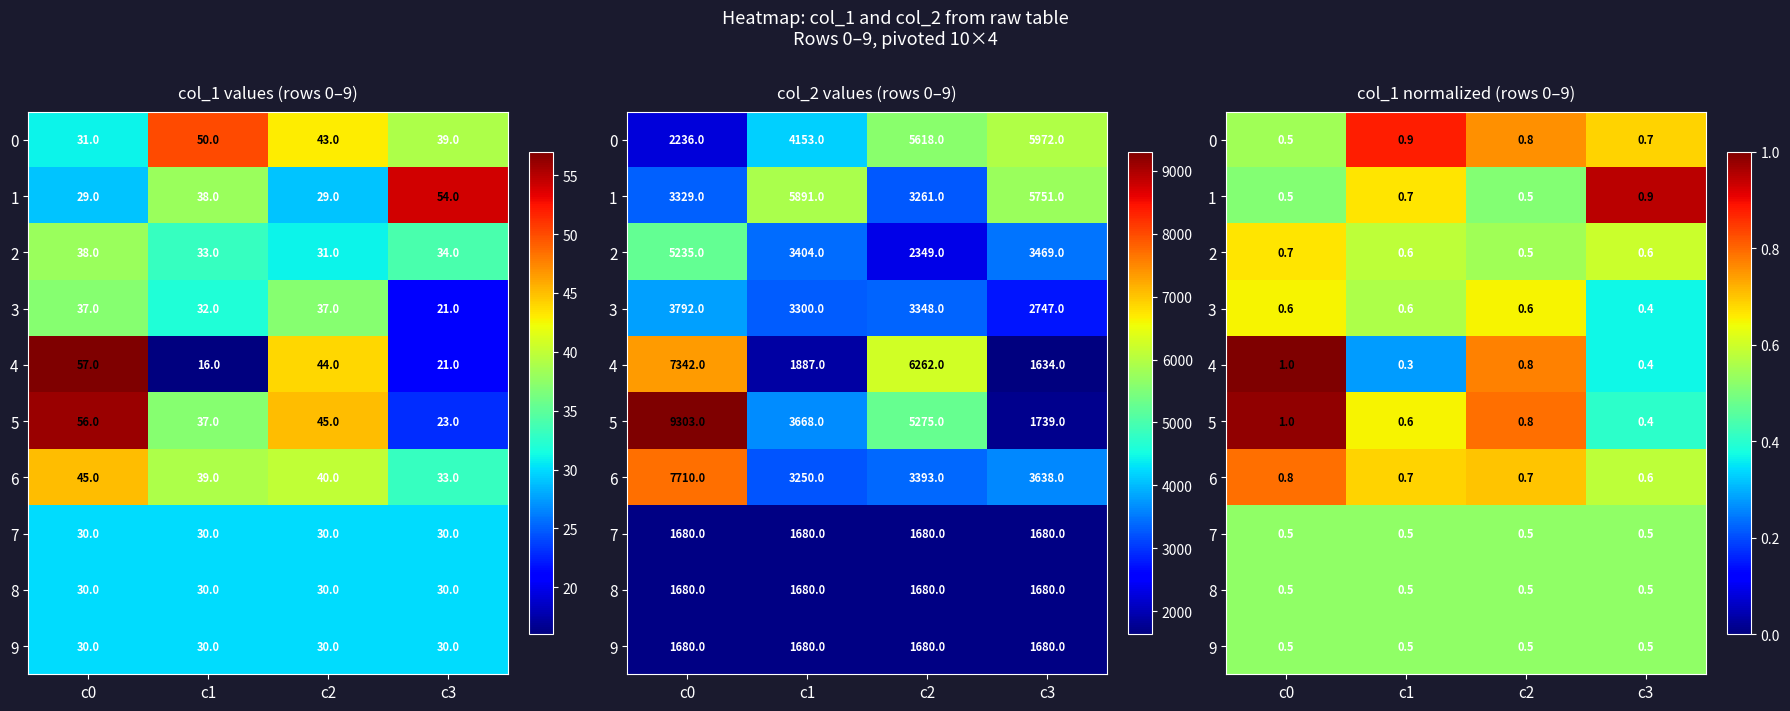

Between c0 and c1, which is larger?

c1